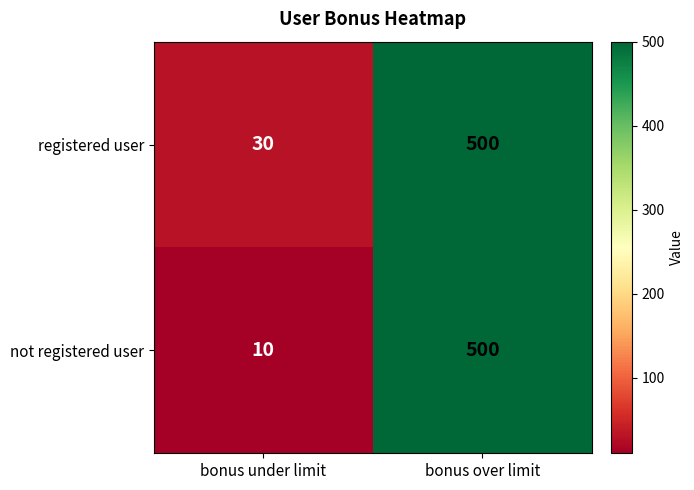

Which label corresponds to the largest value in the chart?

bonus over limit